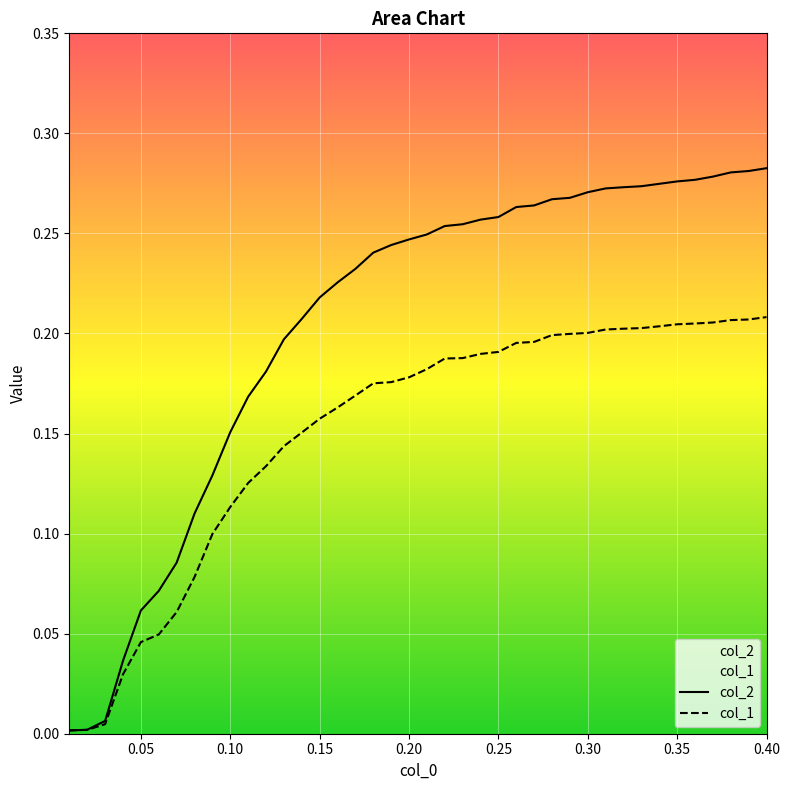

True or false: col_2 and col_1 intersect in this chart.

True